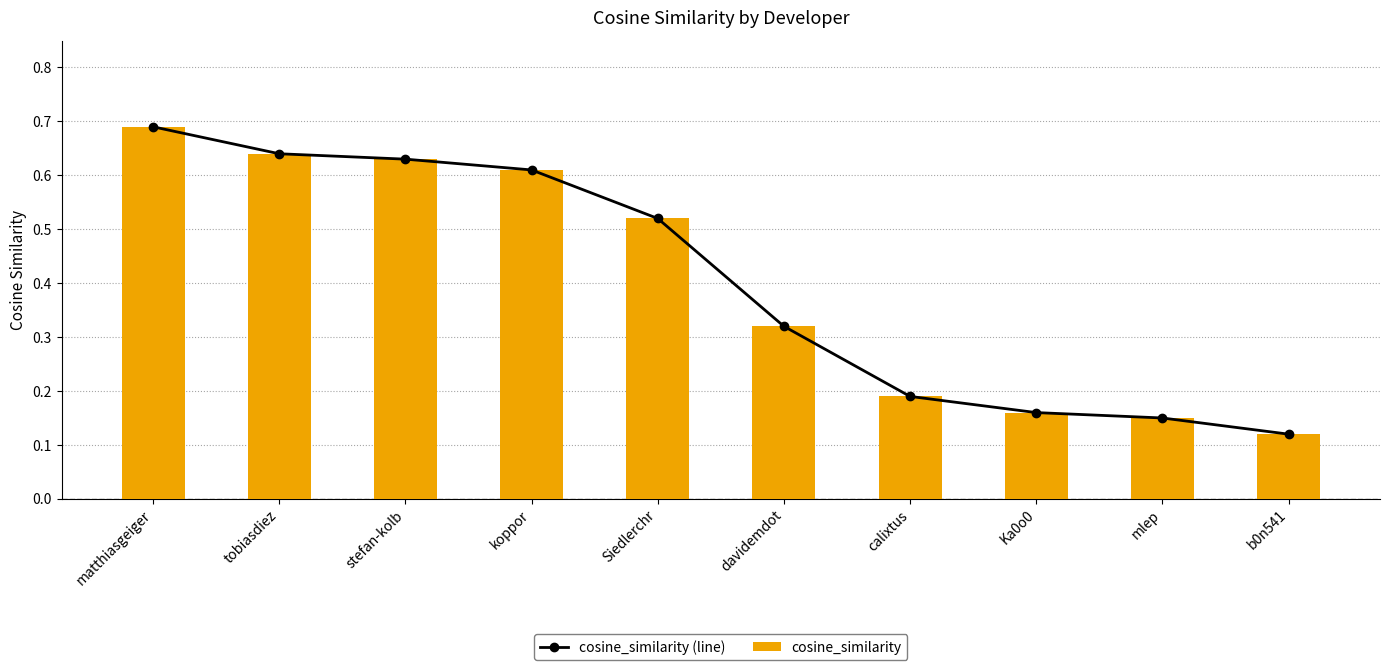

Between matthiasgeiger and stefan-kolb, which is larger?

matthiasgeiger